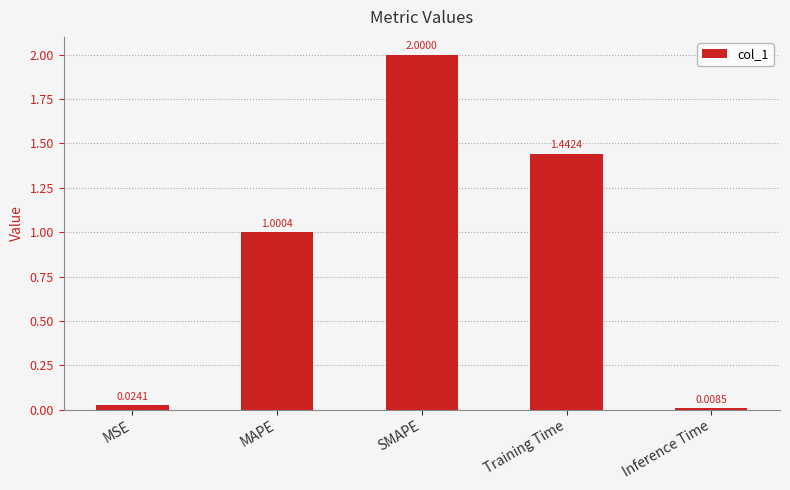

What is the label of the 2nd bar from the right?

Training Time